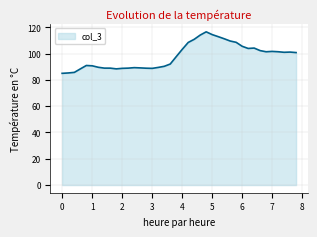

What is the difference between the maximum and minimum values?

31.6